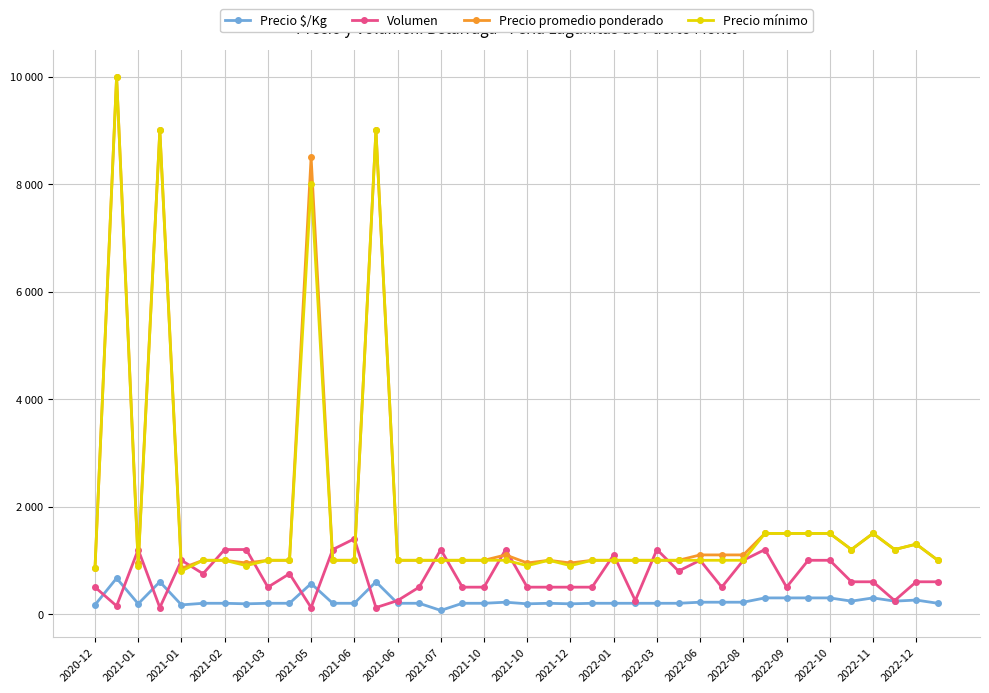

Is this an area chart (filled region under the line)?

No